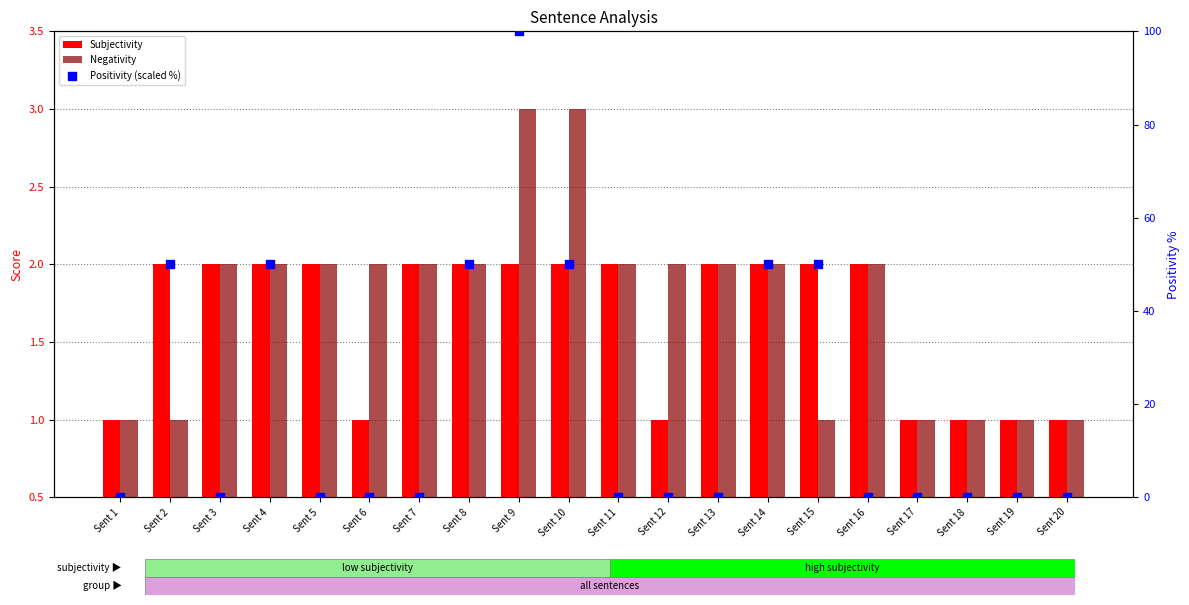

Which series has the largest total across all categories?

Positivity (scaled %)